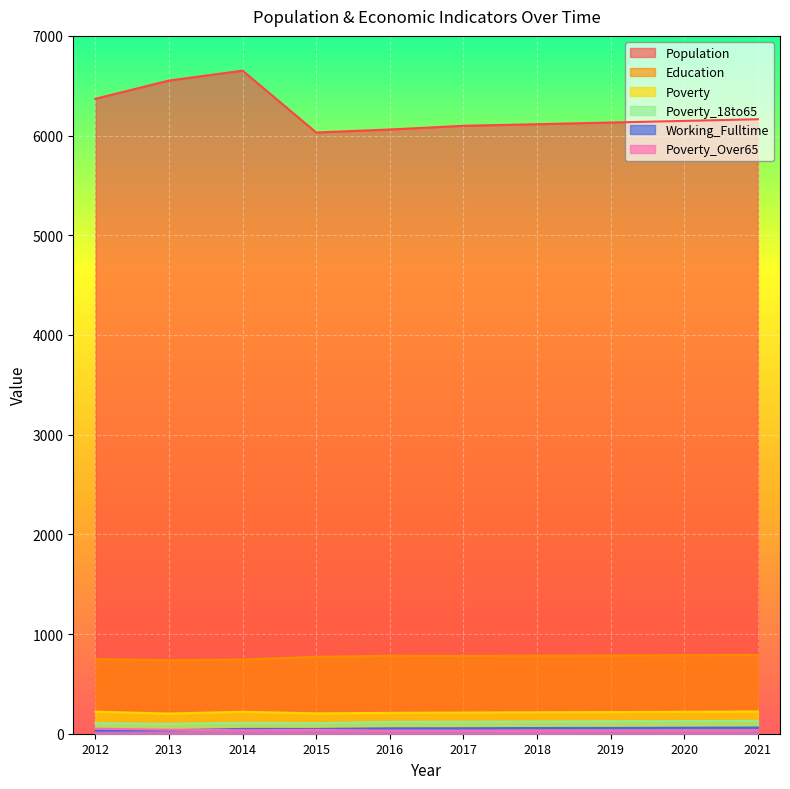

Where is the first local maximum for Population?

2014